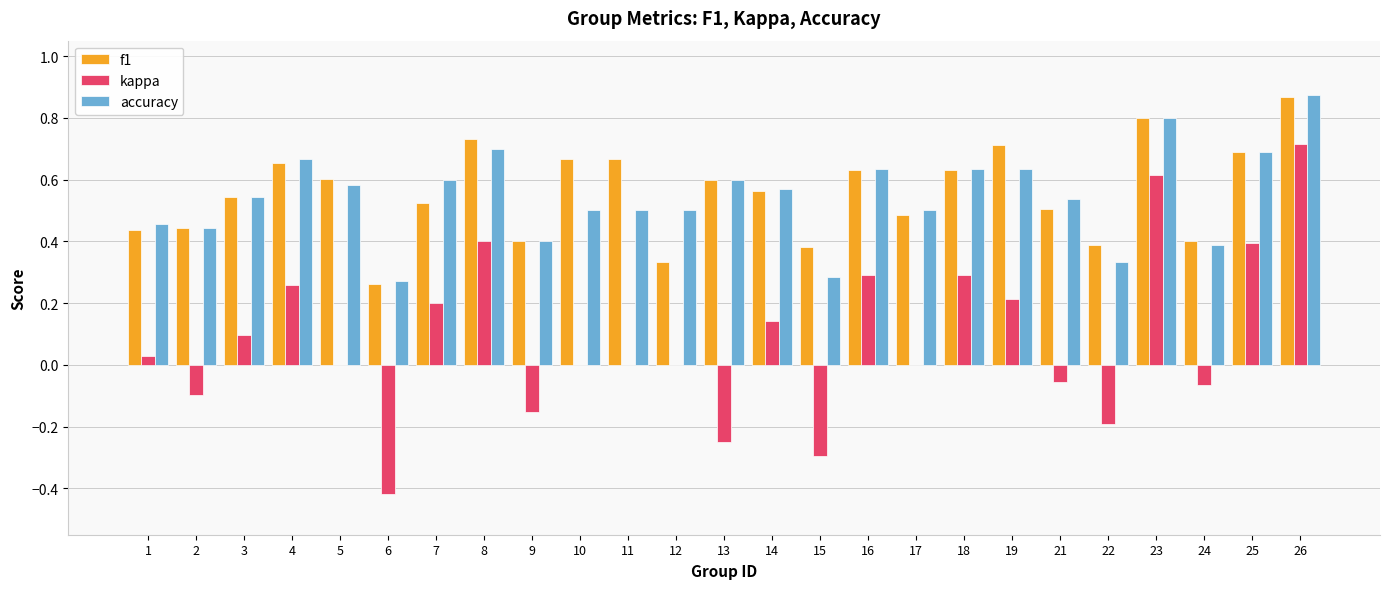

What is the sum of all accuracy values?

13.7